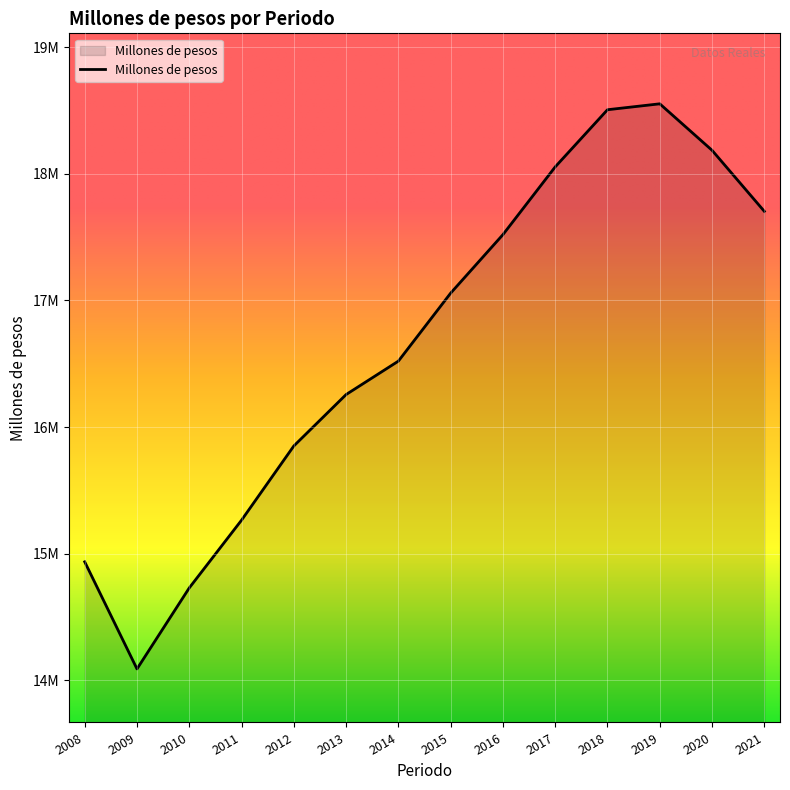

Reading left to right, what are all the values shown in this chart?

2008=14936000	2009=14090000	2010=14730000	2011=15265000	2012=15851000	2013=16257000	2014=16521000	2015=17058000	2016=17520000	2017=18055000	2018=18506261	2019=18553000	2020=18186000	2021=17704000